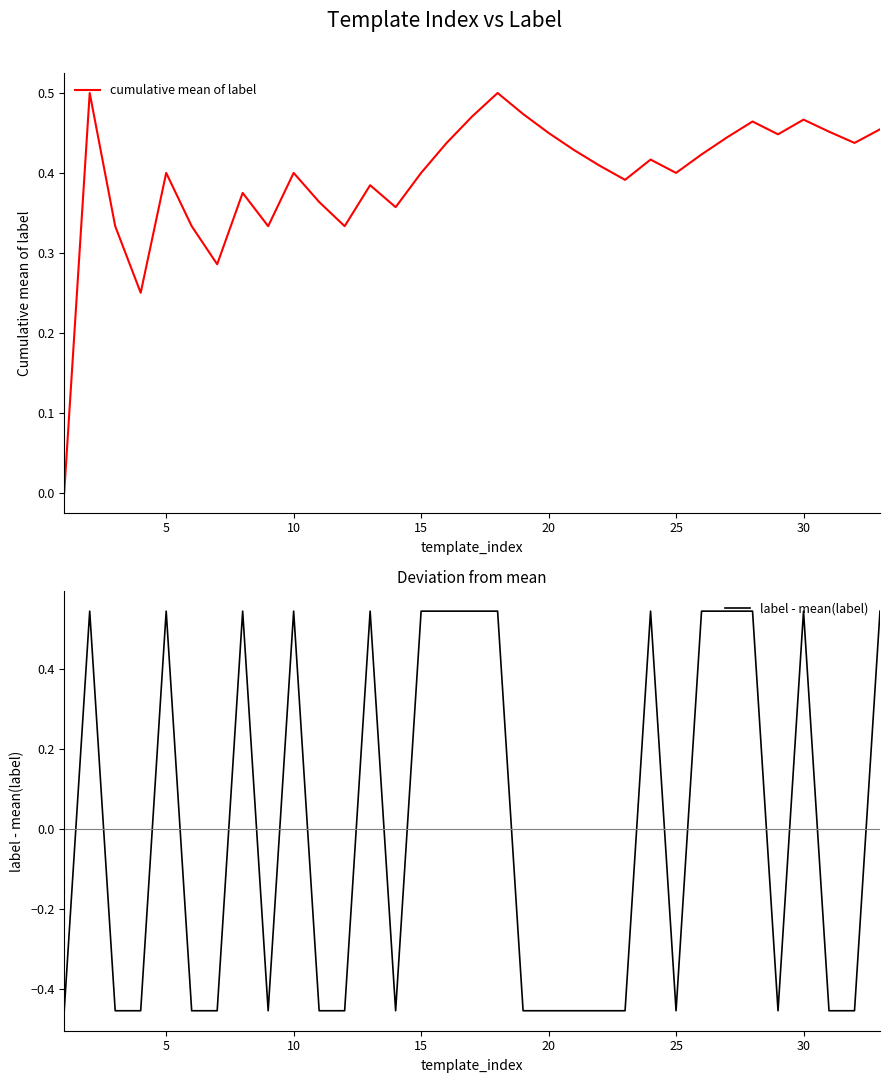

What is the difference between the maximum and minimum values in the cumulative mean of label series?

0.5